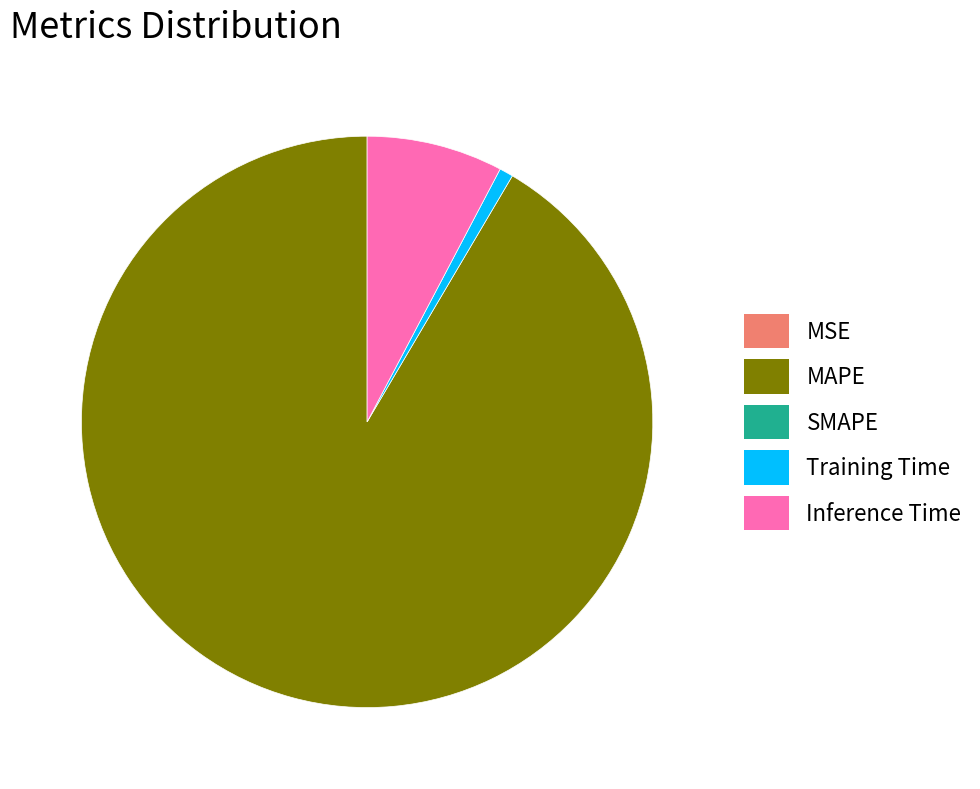

Does any single category account for the majority?

Yes